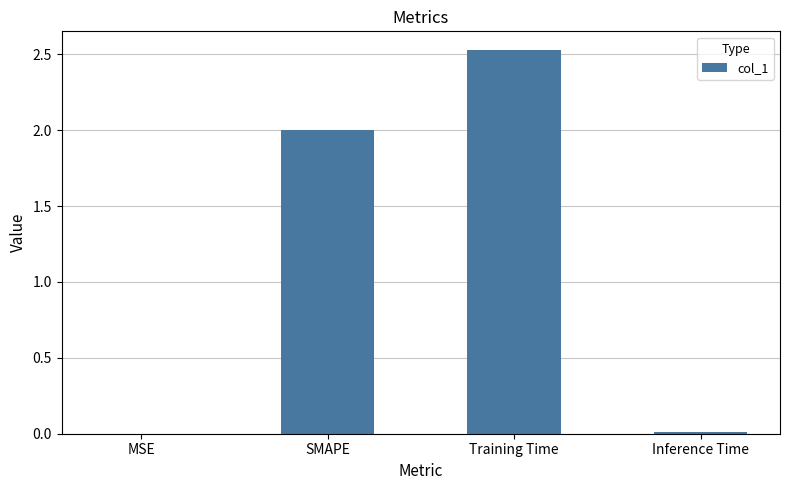

The value at Inference Time is 0.0. True or false?

True